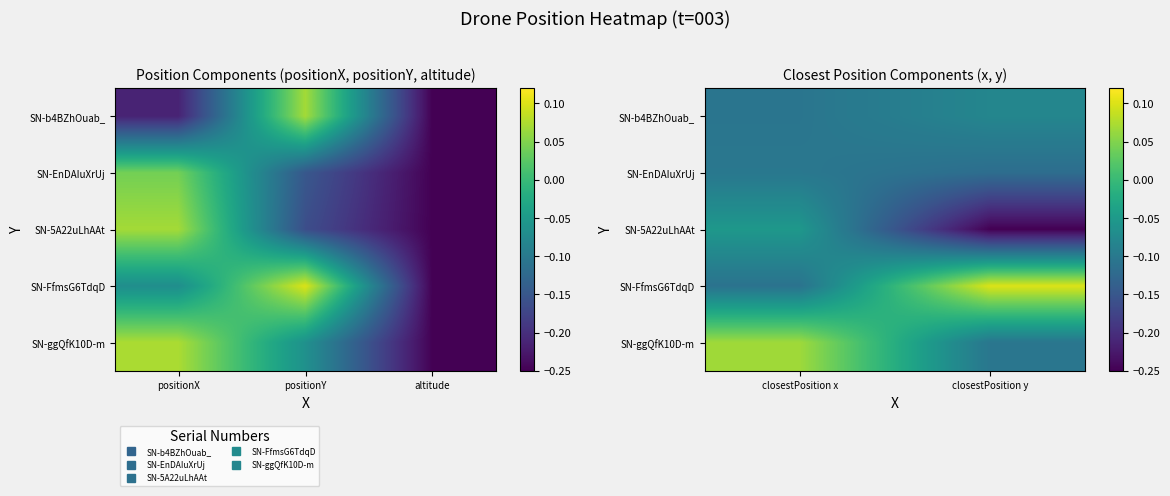

What is the difference between the highest and lowest values at closestPosition y?

0.3